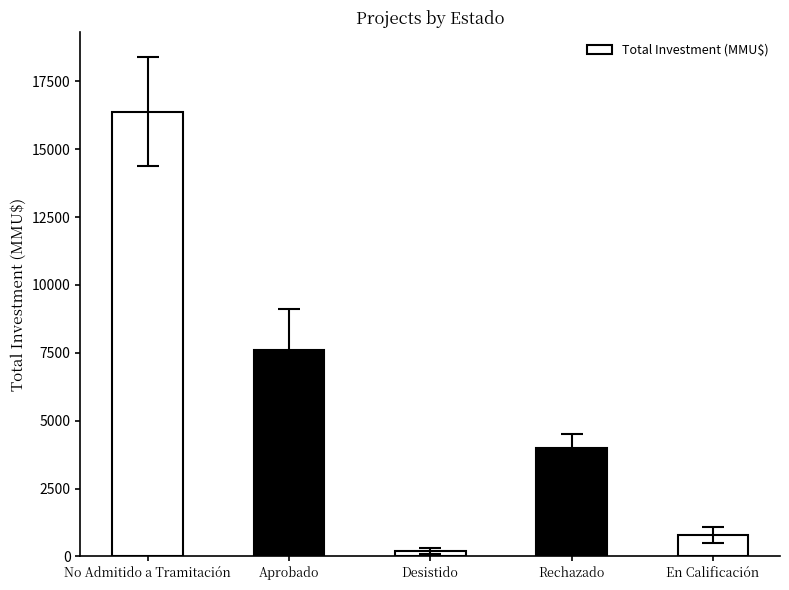

What is the label of the 4th bar from the right?

Aprobado